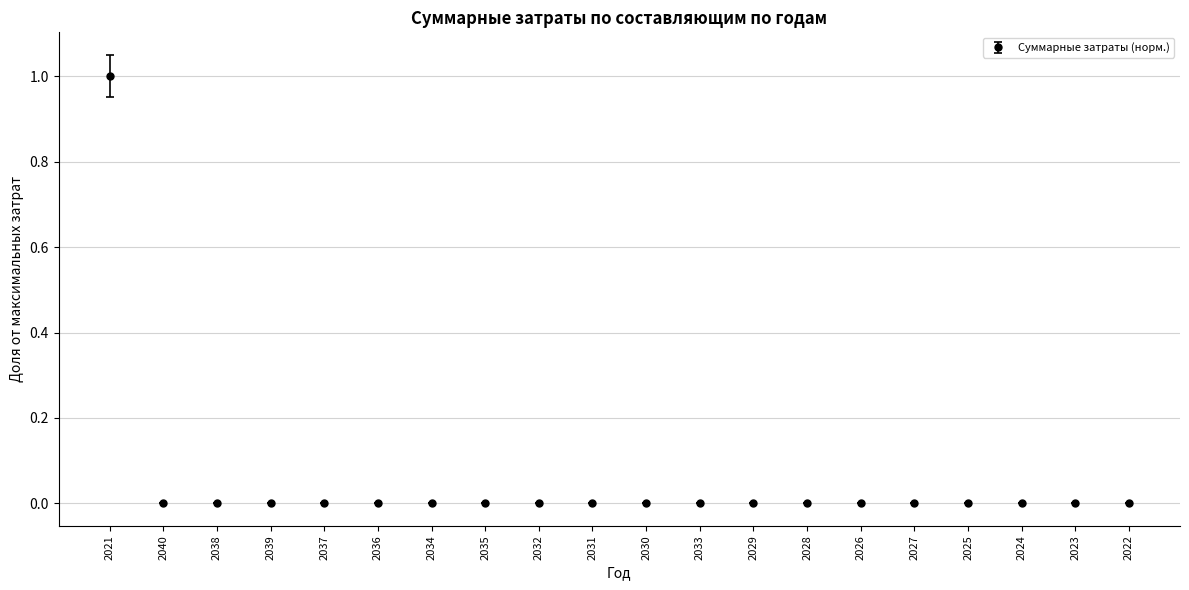

What is the greatest value displayed?

1